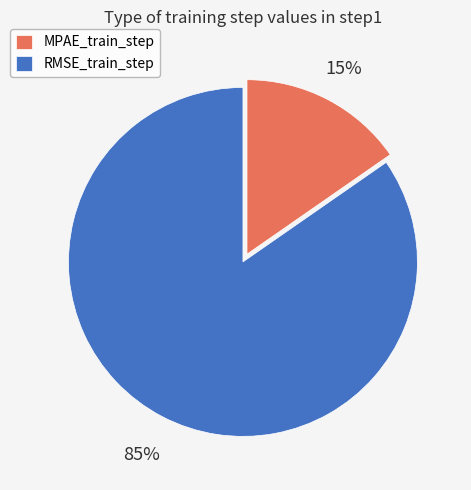

Which category has the smallest portion of the pie?

MPAE_train_step